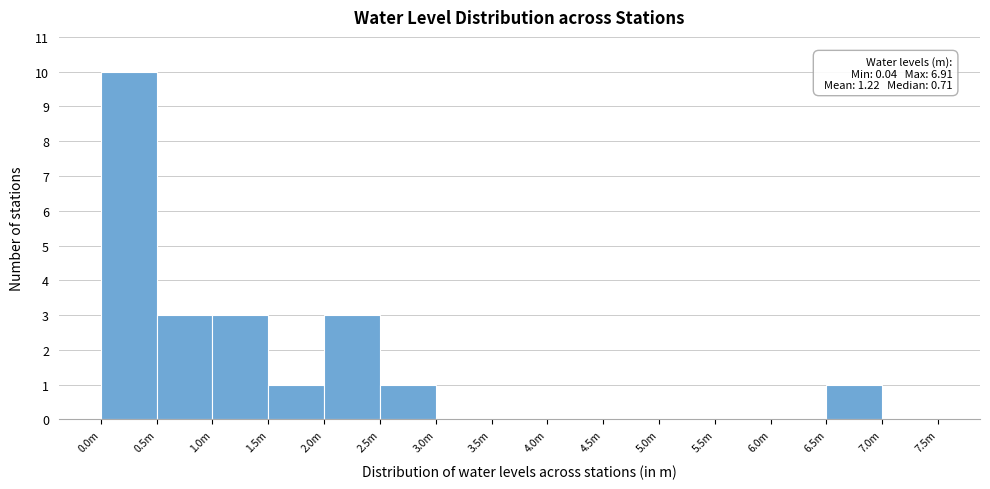

Reading left to right, what are all the values shown in this chart?

0.0m=10	0.5m=3	1.0m=3	1.5m=1	2.0m=3	2.5m=1	3.0m=0	3.5m=0	4.0m=0	4.5m=0	5.0m=0	5.5m=0	6.0m=0	6.5m=1	7.0m=0